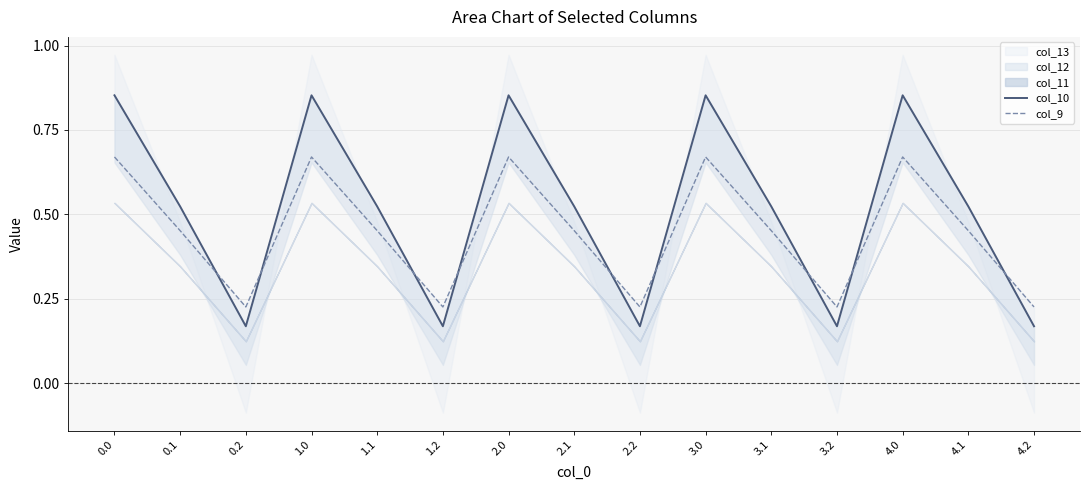

True or false: col_10 has a value of 0.9 at 1.0.

True